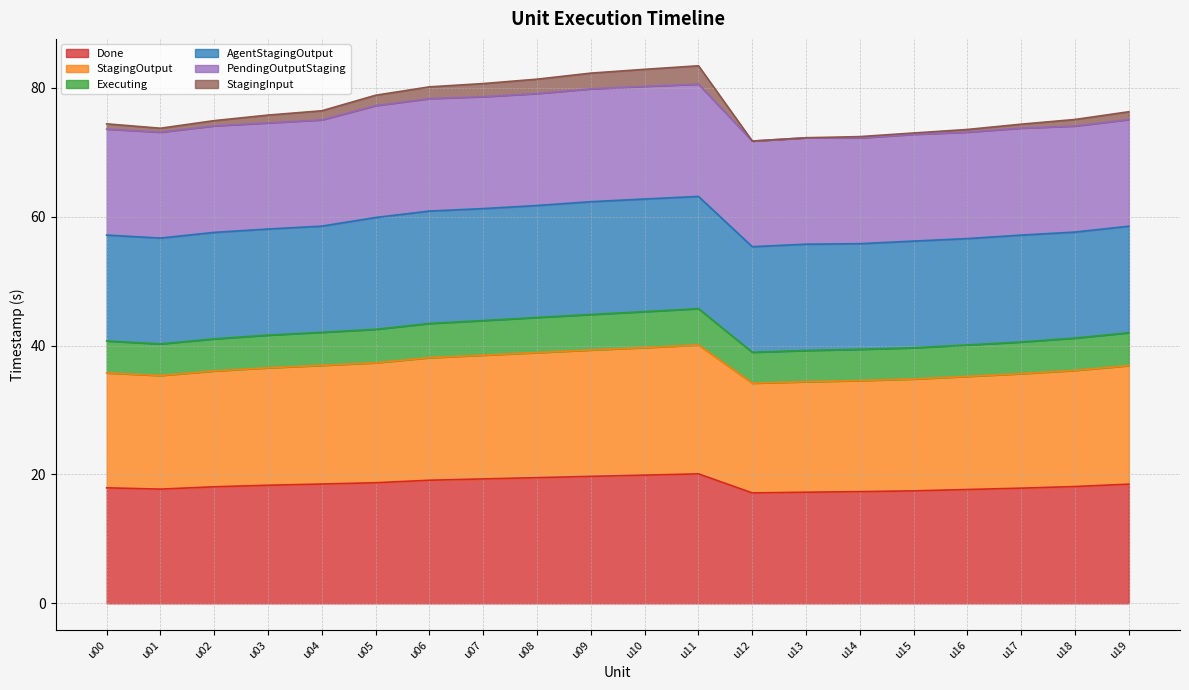

Is it true that Done equals 10.3 at u17?

False